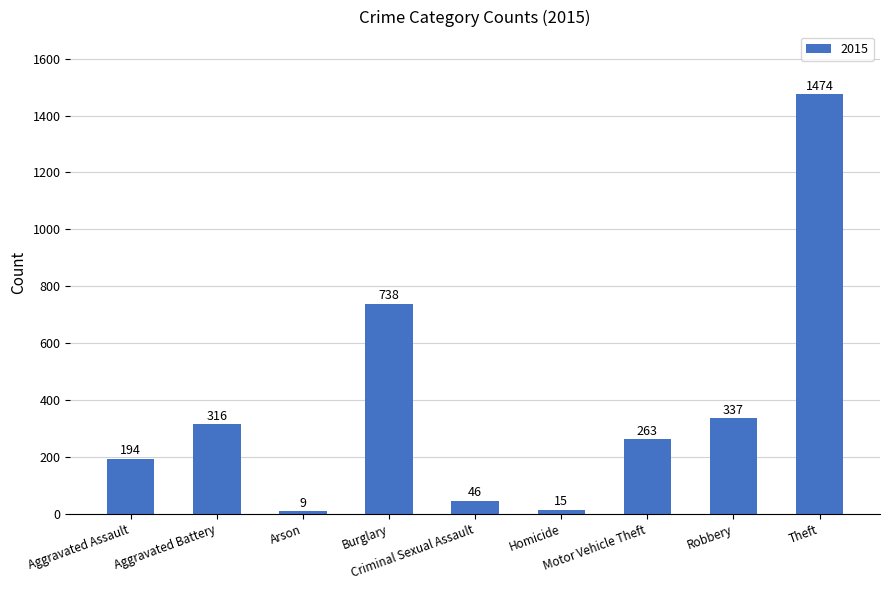

What is the greatest value displayed?

1474